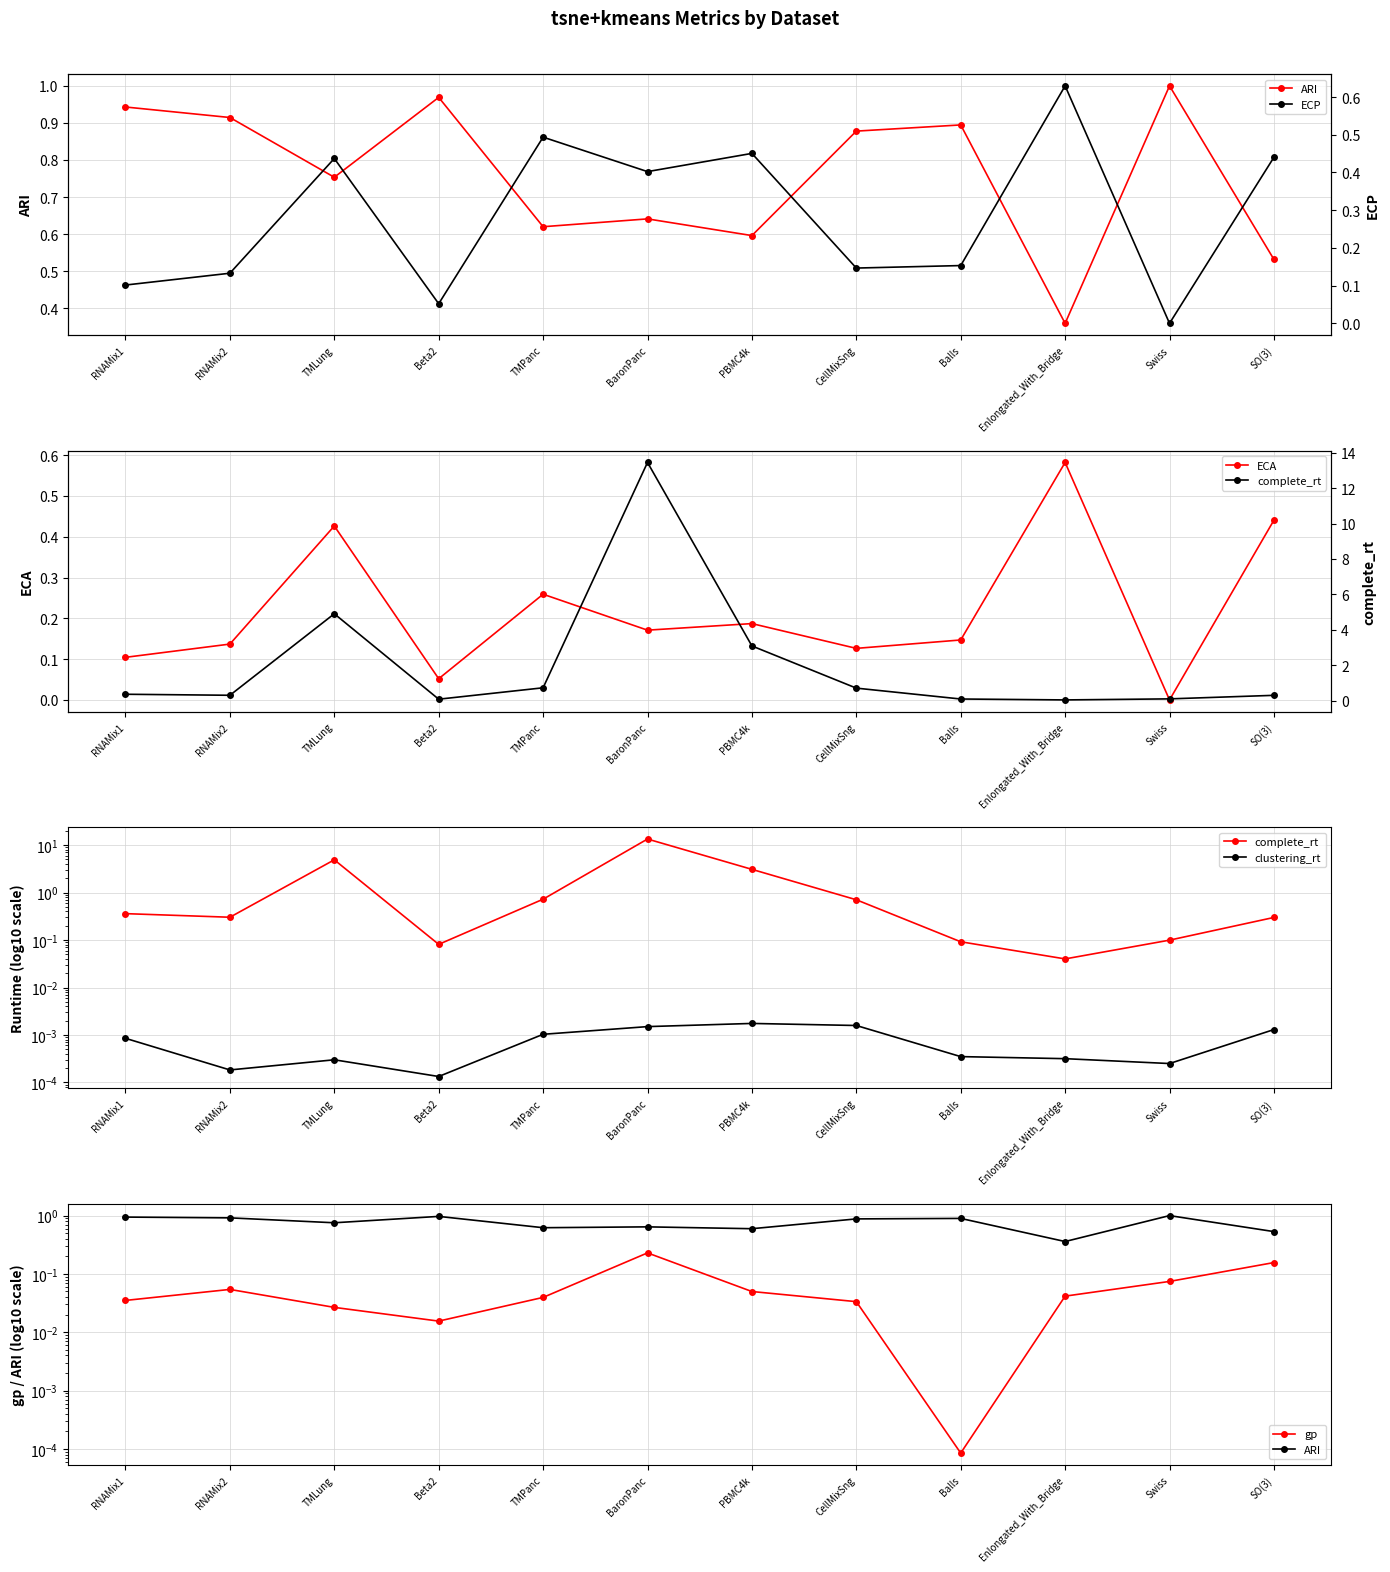

What is the label of the 4th point from the left?

Beta2